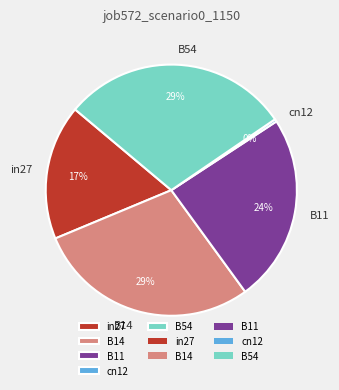

How many slices are in this pie chart?

5